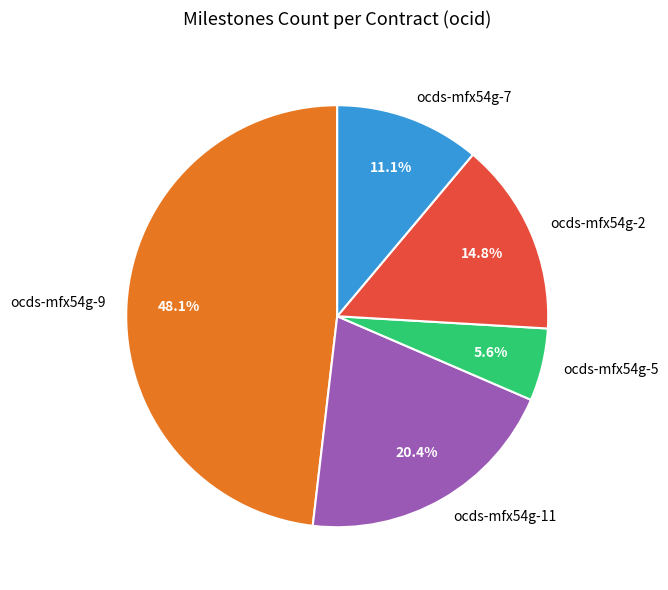

Which category has the biggest portion of the pie?

ocds-mfx54g-9